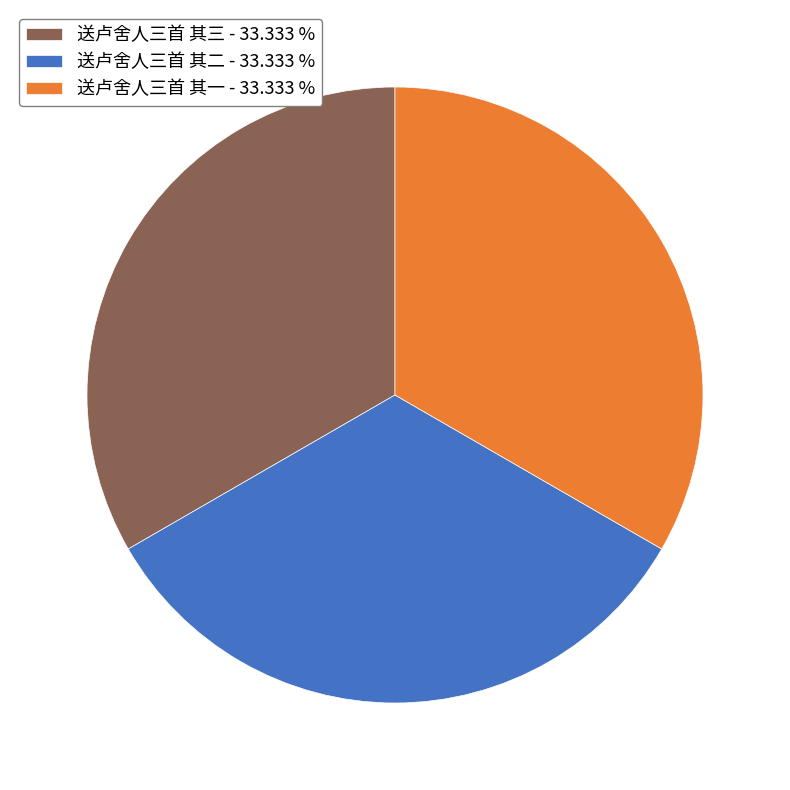

Is the sum of 送卢舍人三首 其二 - 33.333 % and 送卢舍人三首 其三 - 33.333 % greater than half?

Yes